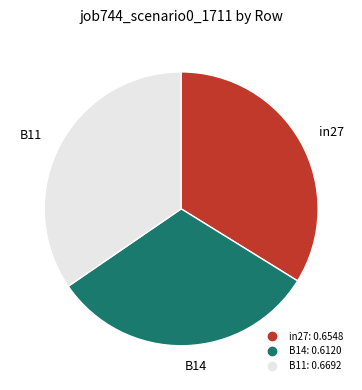

Is it true that in27 is 42% of the pie?

False